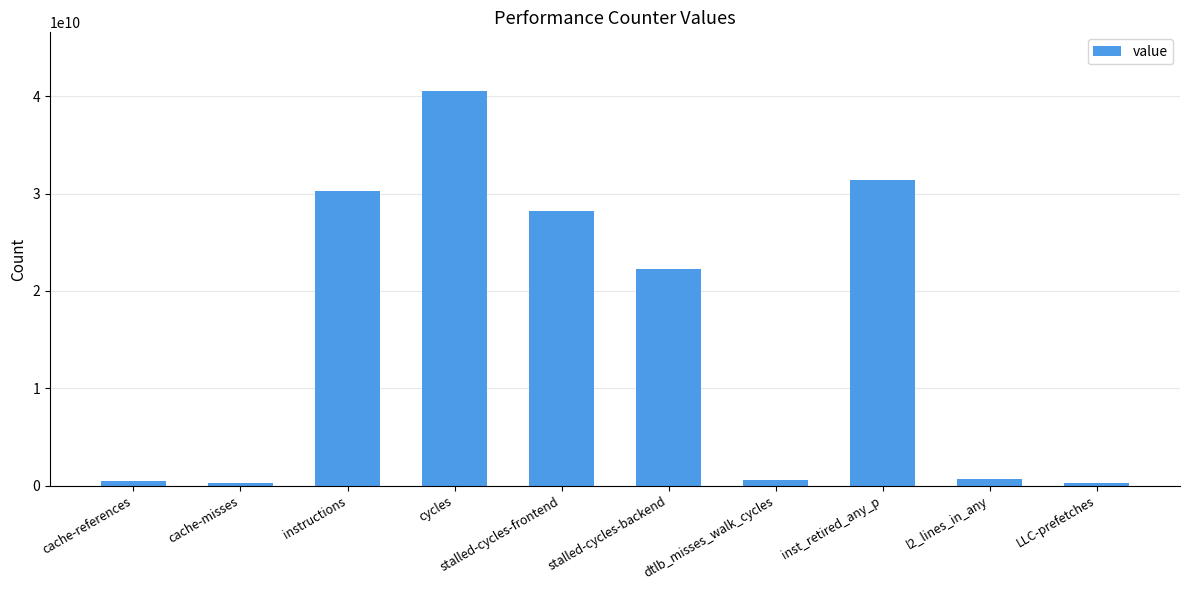

What is the greatest value displayed?

40487211976